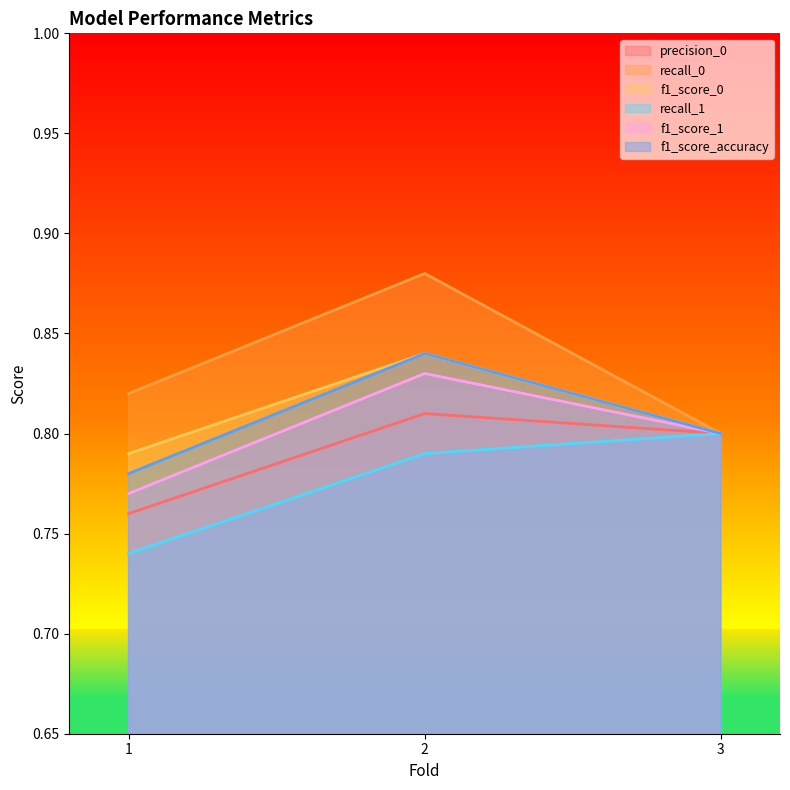

Which series has the largest range (max minus min)?

recall_0